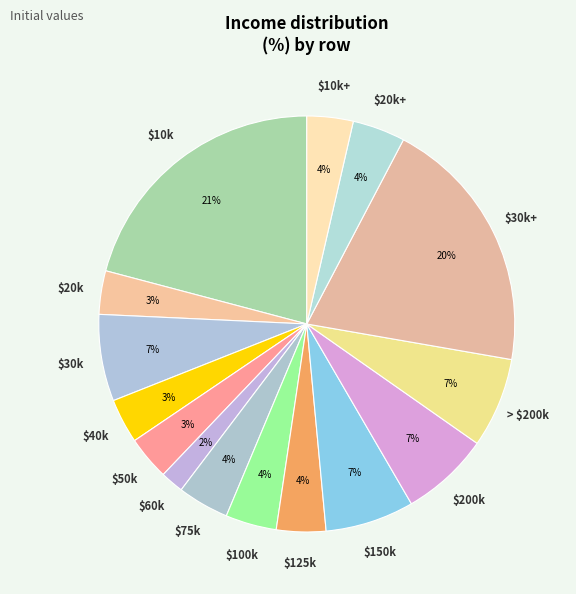

Count the number of slices in the pie.

15